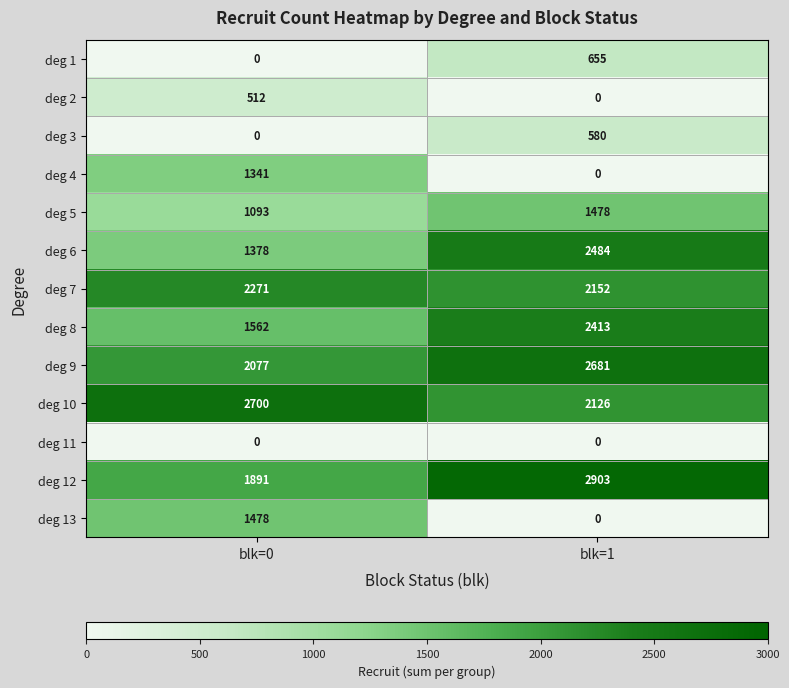

Reading left to right, what are all the values shown in this chart?

deg 1: 0	655
deg 2: 512	0
deg 3: 0	580
deg 4: 1341	0
deg 5: 1093	1478
deg 6: 1378	2484
deg 7: 2271	2152
deg 8: 1562	2413
deg 9: 2077	2681
deg 10: 2700	2126
deg 11: 0	0
deg 12: 1891	2903
deg 13: 1478	0